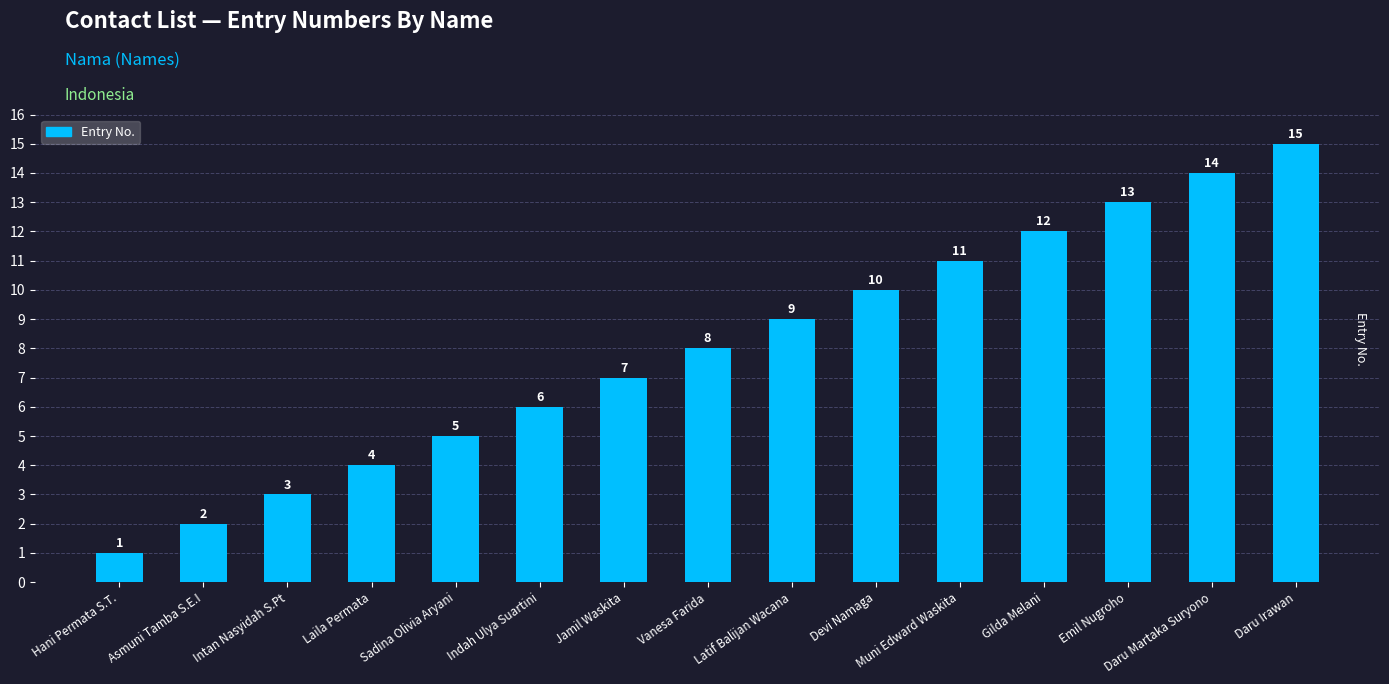

What is the value of the 11th bar from the left?

11